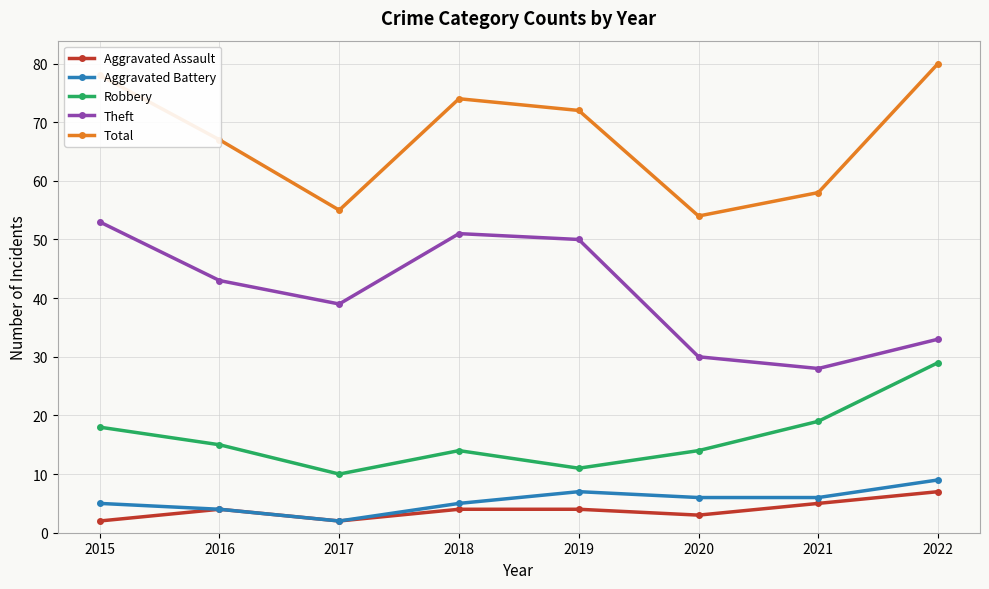

List the series in order of their peak value, lowest first.

Aggravated Assault, Aggravated Battery, Robbery, Theft, Total